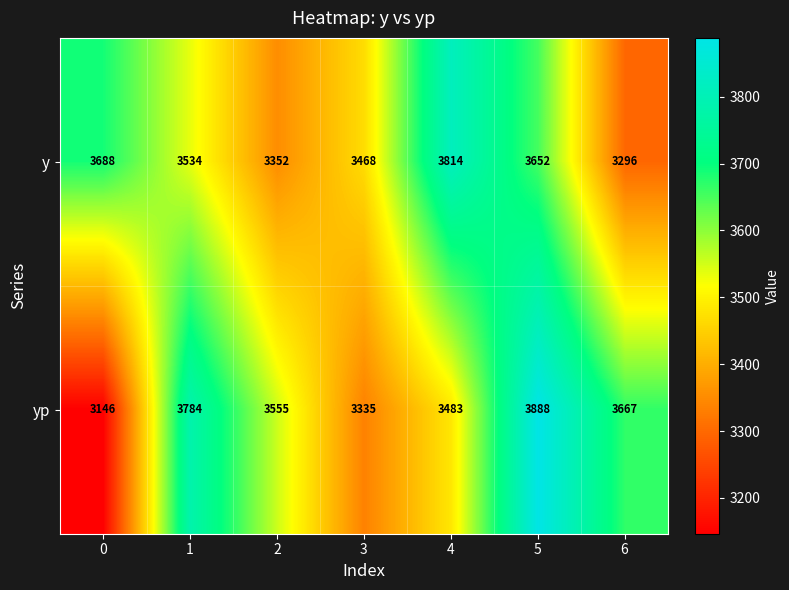

Reading left to right, list all the values displayed in this chart.

y: 0=3688	1=3534	2=3352	3=3468	4=3814	5=3652	6=3296
yp: 0=3146	1=3784	2=3555	3=3335	4=3483	5=3888	6=3667